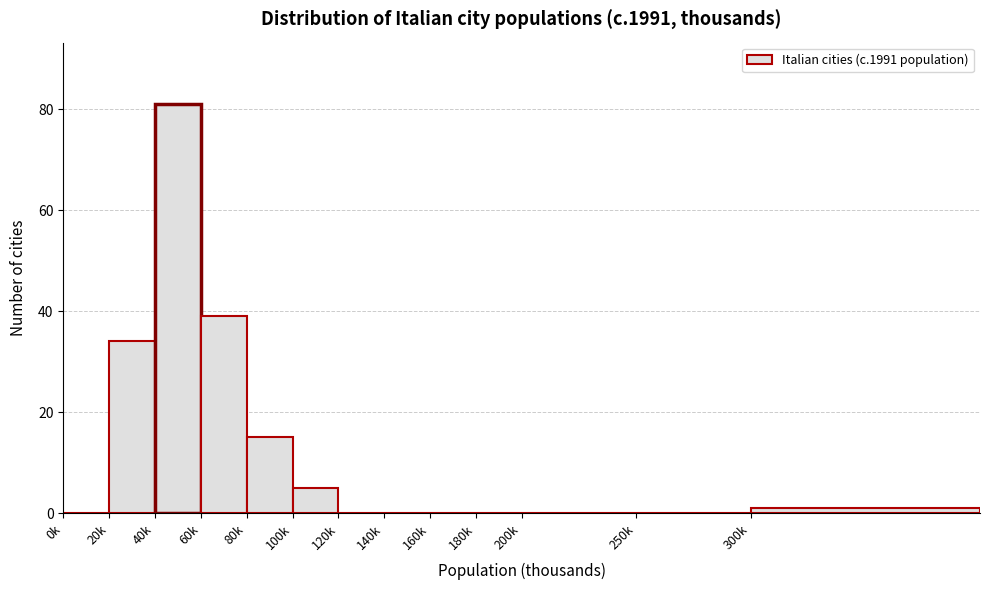

Reading left to right, extract all data points from this chart.

0k=0	20k=34	40k=81	60k=39	80k=15	100k=5	120k=0	140k=0	160k=0	180k=0	200k=0	250k=0	300k=1